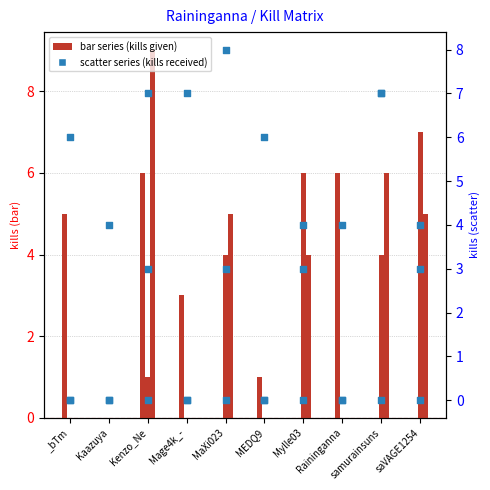

Is the value of MEDQ9 at Mage4k_- greater than the value of MaXi023 at Mylle03?

No